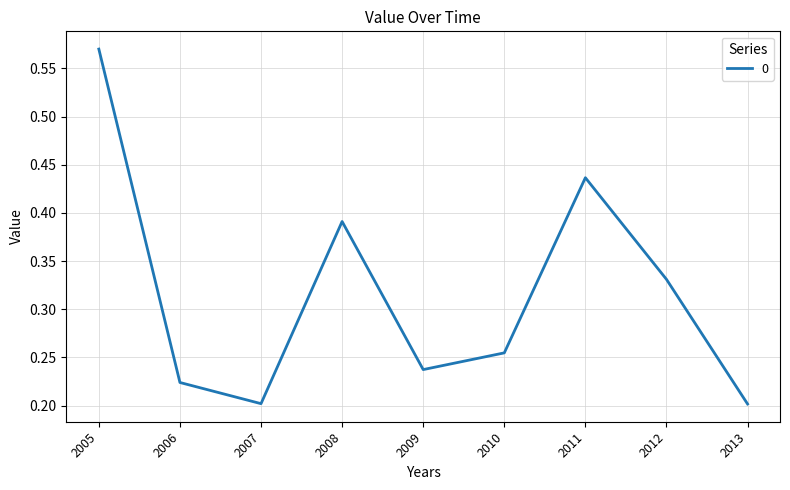

At which category does the chart reach its peak across all series?

2005